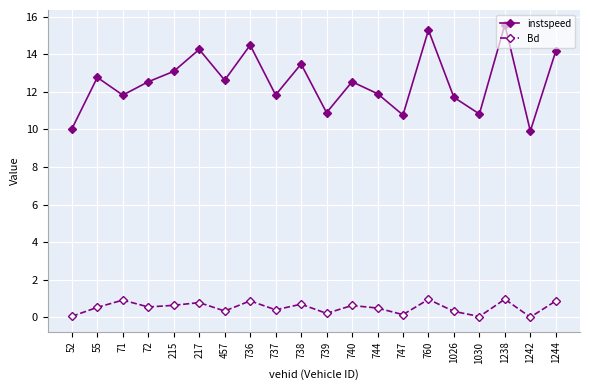

What is the spread (max minus min) of values at 747?

10.6